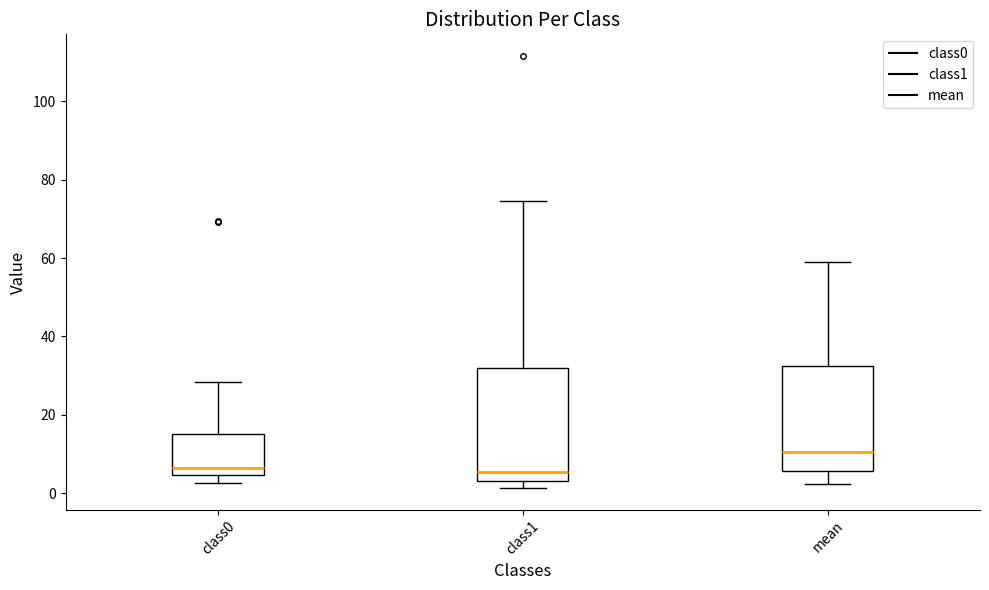

Reading left to right, transcribe this box plot: for each box, give where its median line is, the range the box spans, and where its two whiskers end, as read against the y-axis. The values are not printed on the chart, so give them approximately, as read against the axis.

class0: median 6, box 4 to 16, whiskers 2 to 28
class1: median 6, box 4 to 32, whiskers 2 to 74
mean: median 10, box 6 to 32, whiskers 2 to 58